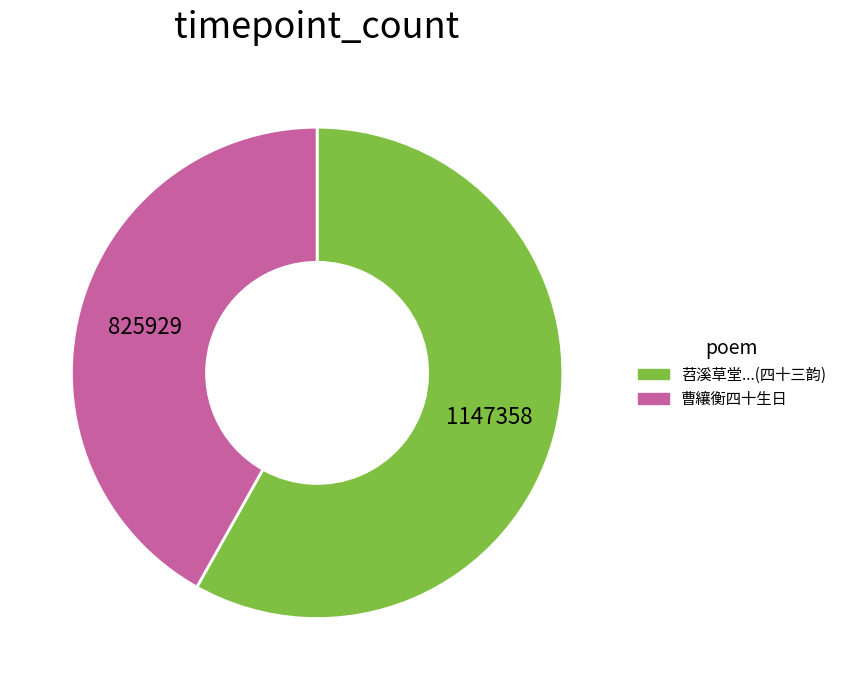

Does any single category account for the majority?

Yes